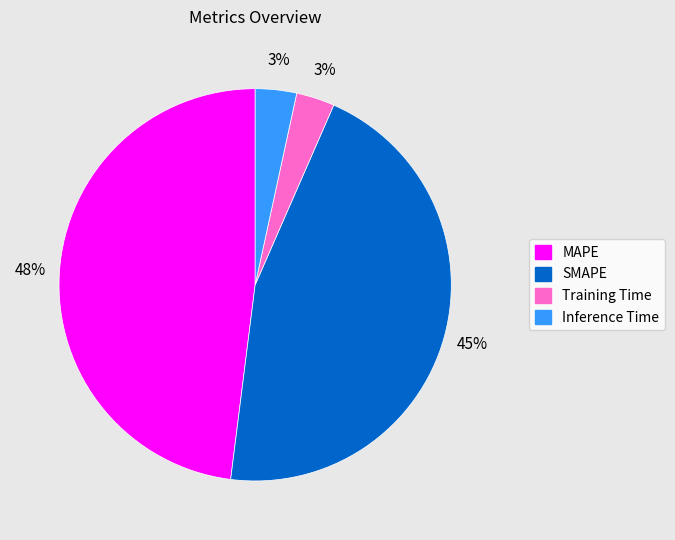

Is there any slice that represents more than half of the pie?

No